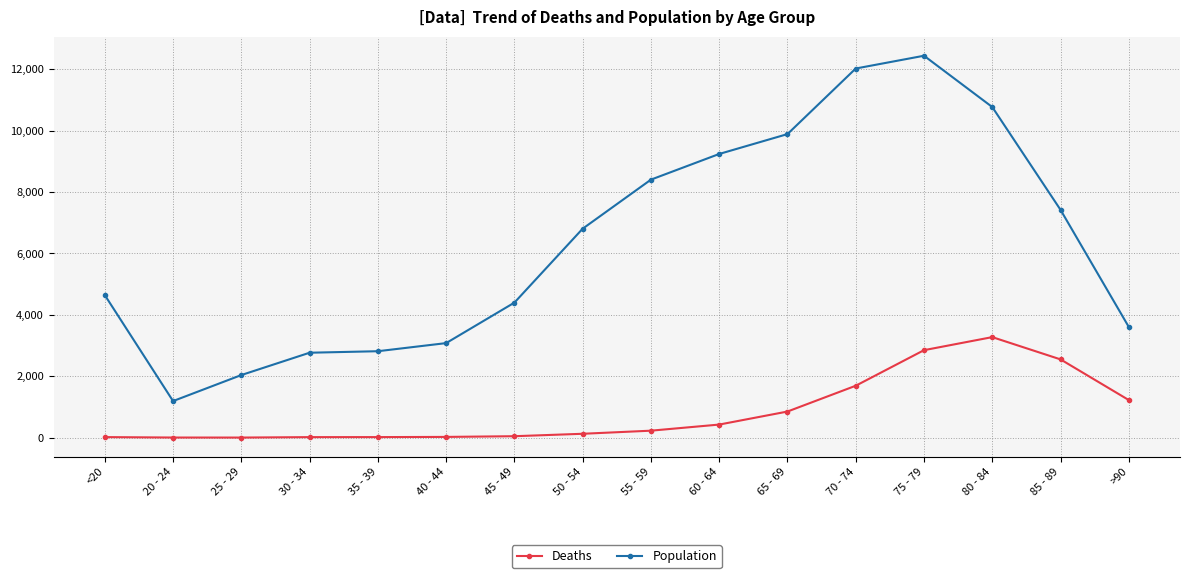

Does the chart display data point markers on the line(s)?

Yes